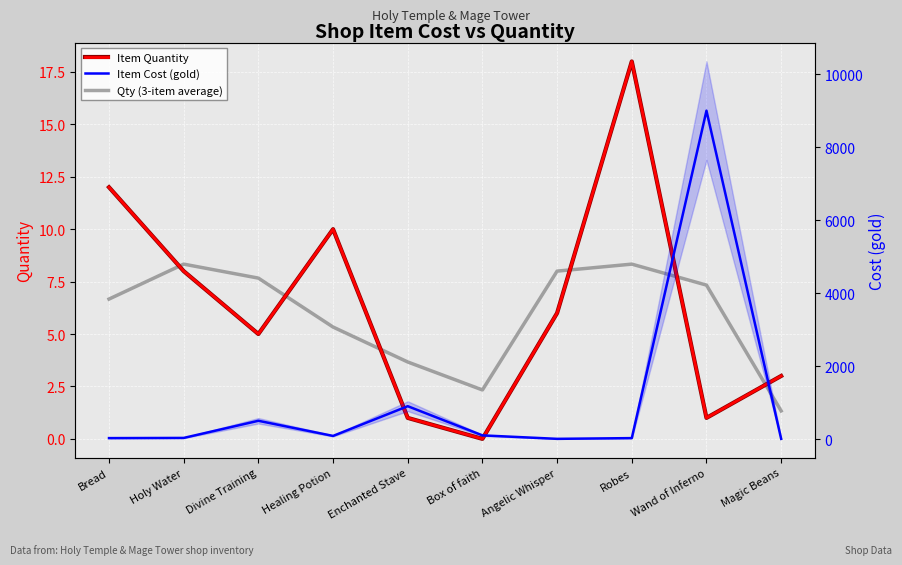

Which series has the largest range (max minus min)?

Item Cost (gold)